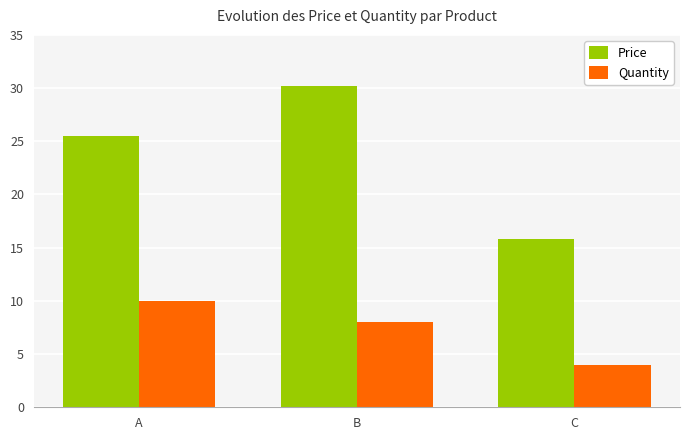

At B, list the series in order from largest to smallest.

Price, Quantity